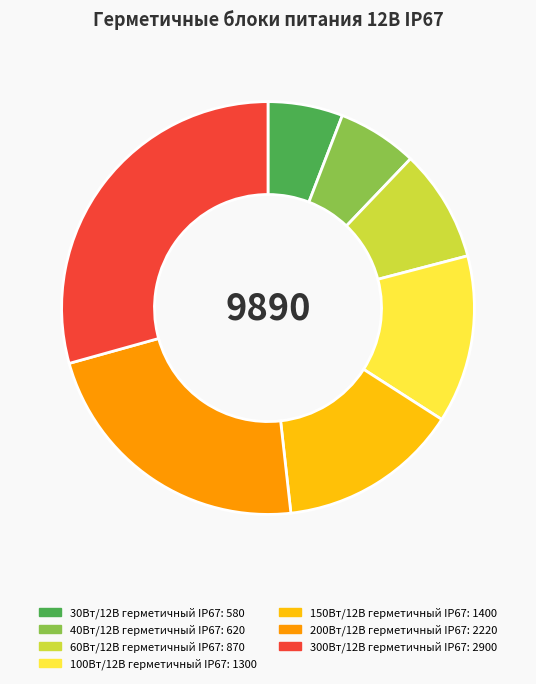

The 300Вт/12В герметичный IP67 slice represents 29% of the pie. True or false?

True